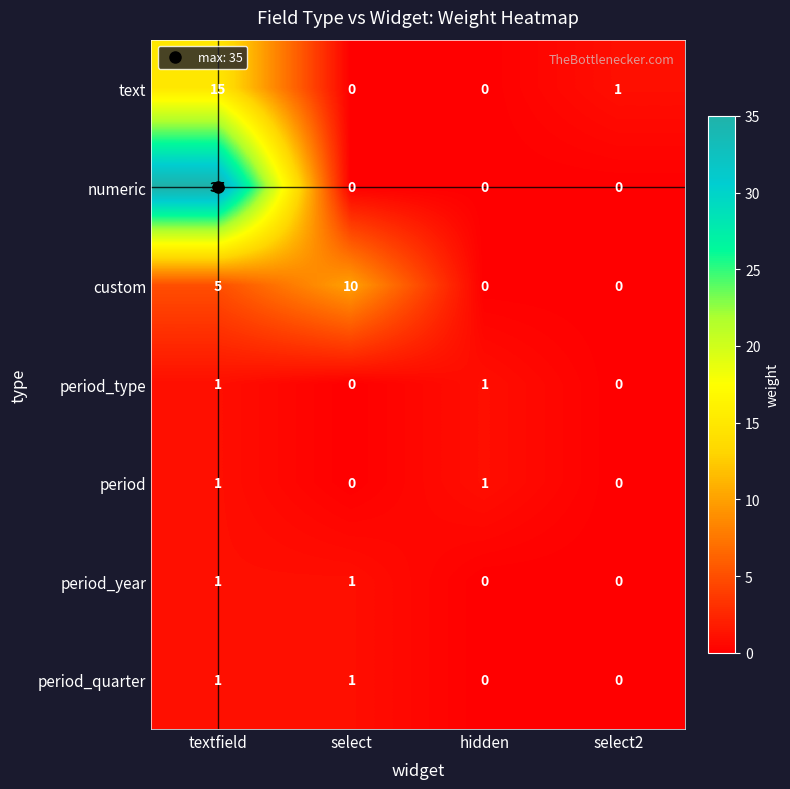

What is the spread (max minus min) of values at textfield?

34